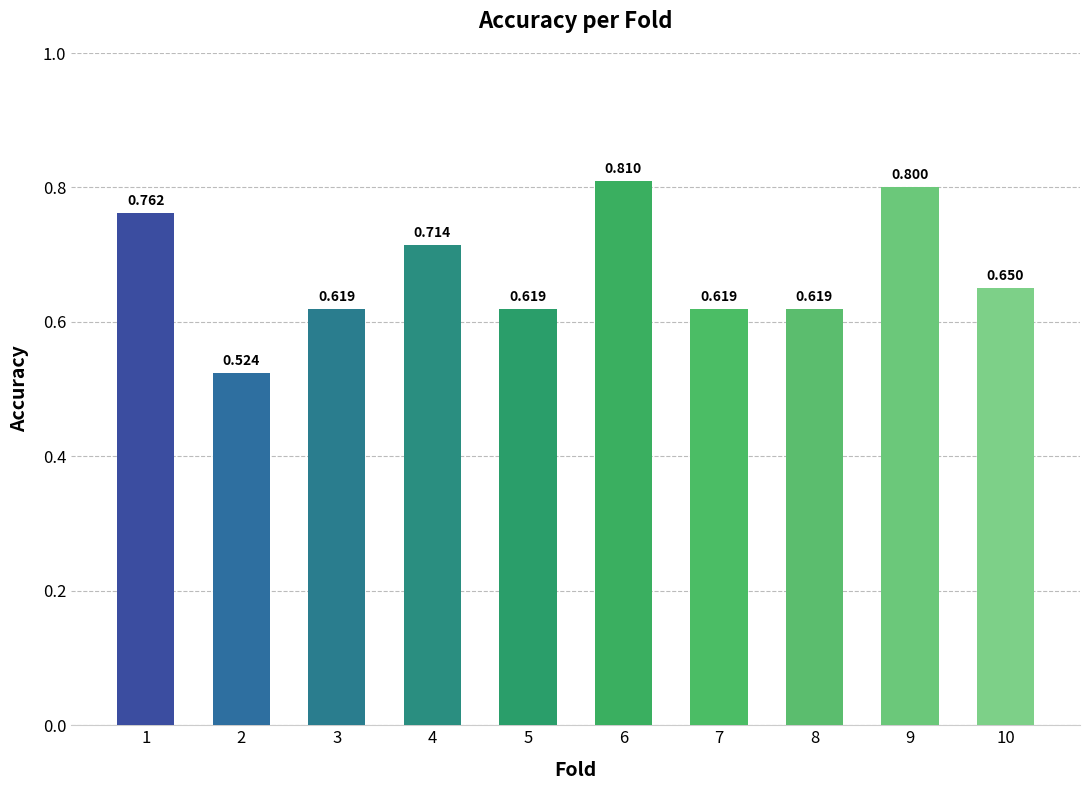

Reading right to left, what are all the values shown in this chart?

0.7	0.8	0.6	0.6	0.8	0.6	0.7	0.6	0.5	0.8